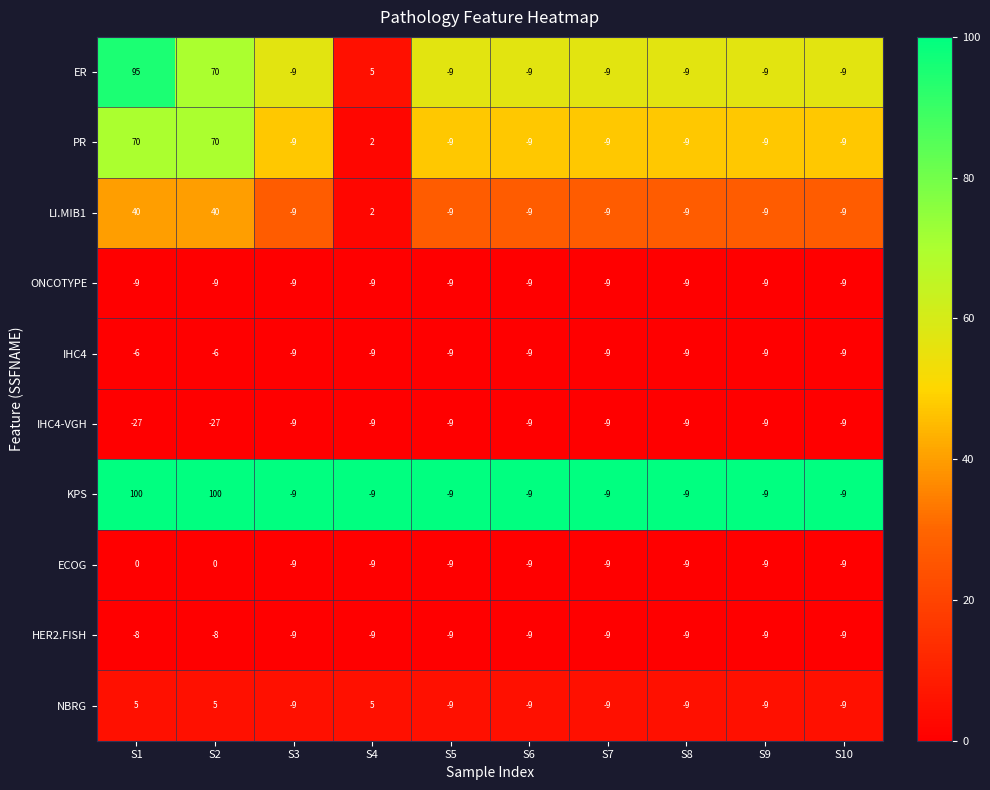

Count the ER values in the range -9 to 5.

8